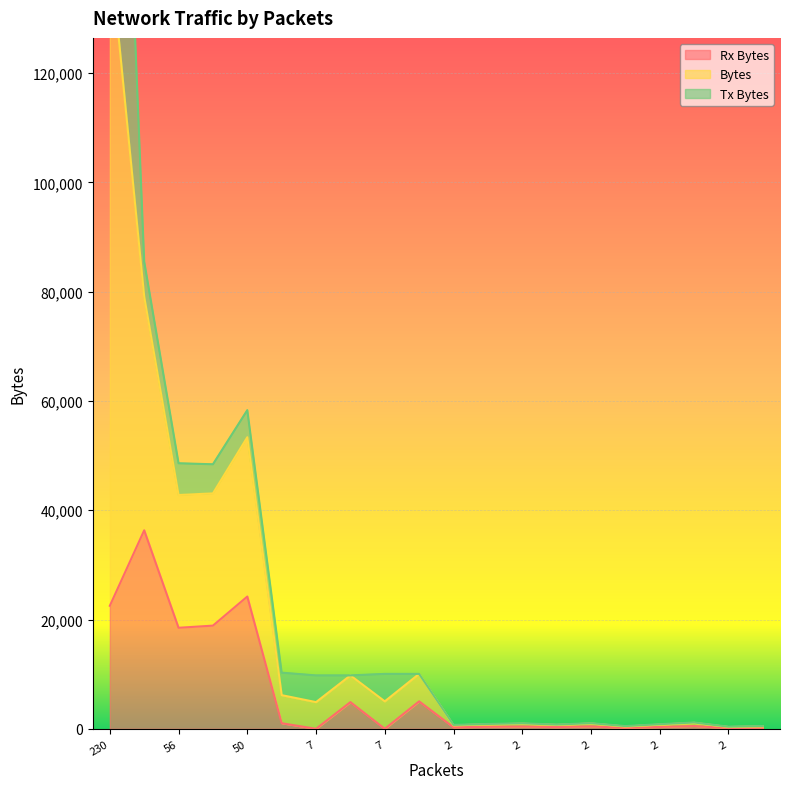

What is the sum of the Bytes values at 2 and 2?

1936